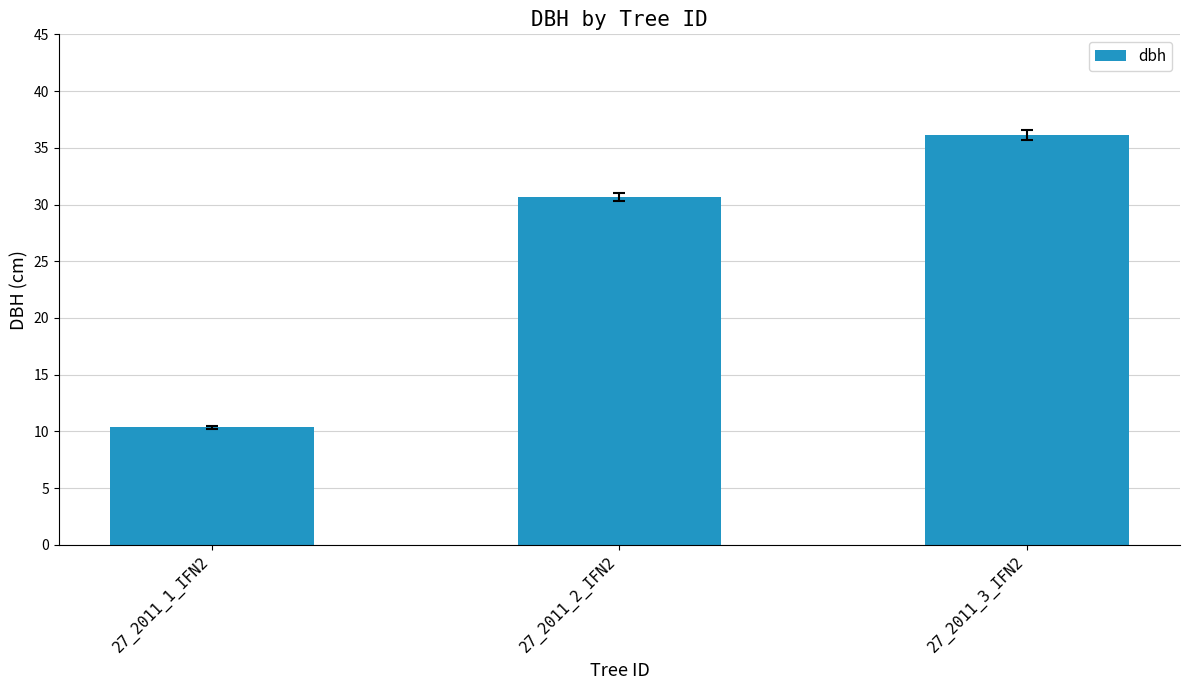

List the labels in order of value, smallest first.

27_2011_1_IFN2, 27_2011_2_IFN2, 27_2011_3_IFN2